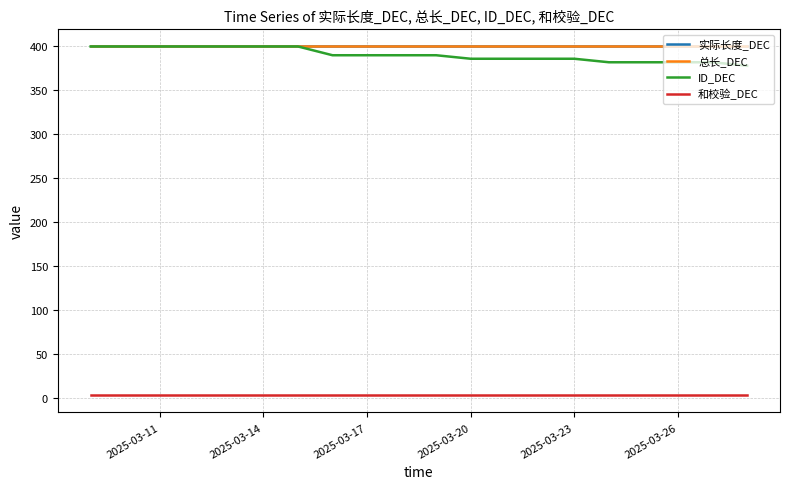

List the series in order of their peak value, highest first.

实际长度_DEC, 总长_DEC, ID_DEC, 和校验_DEC